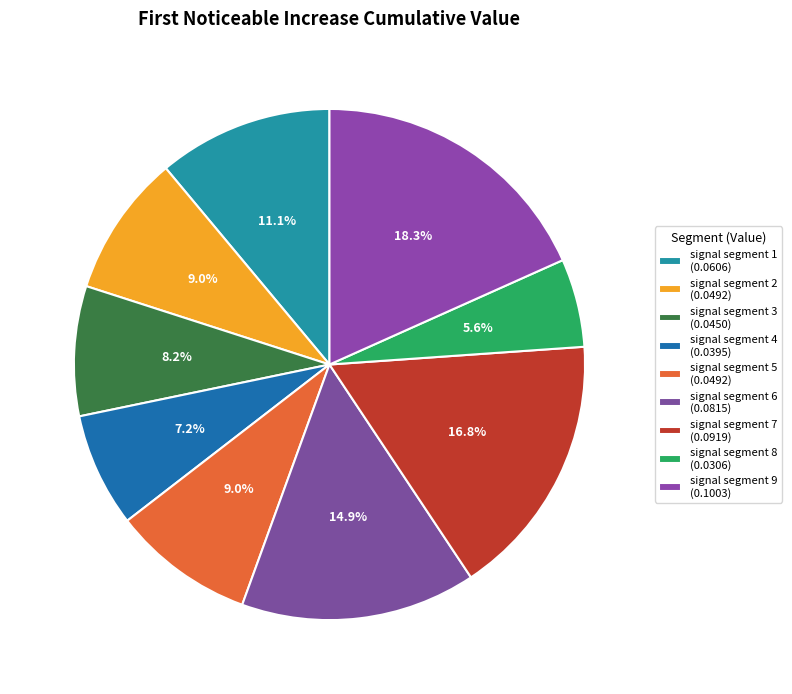

To the nearest percent, what is the average slice percentage?

11%